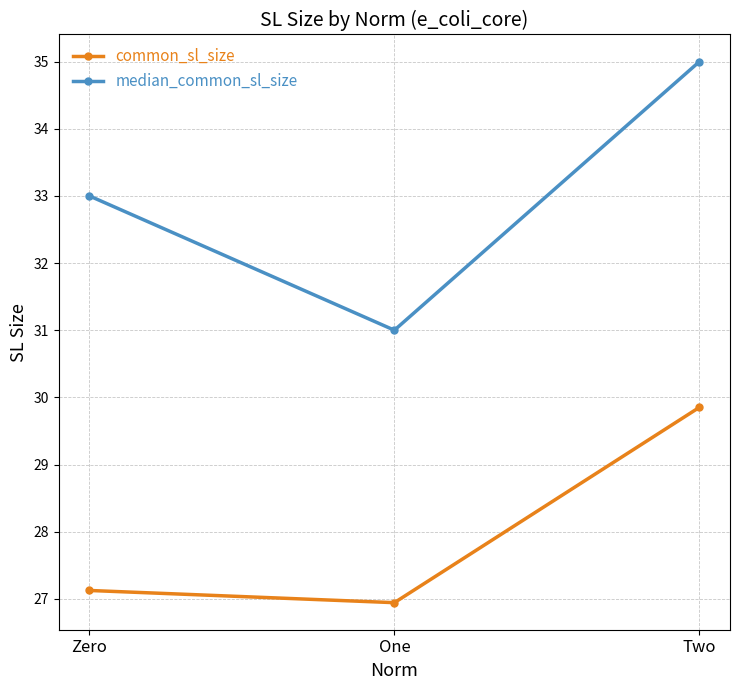

Is the value of median_common_sl_size at Two greater than the value of common_sl_size at One?

Yes